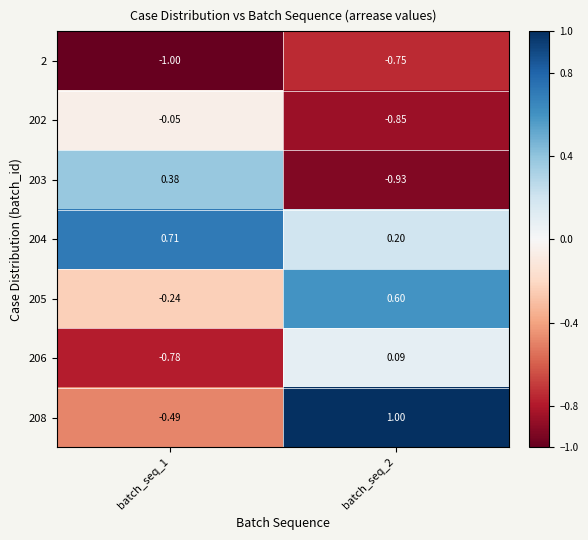

Is the value of 206 at batch_seq_2 greater than the value of 203 at batch_seq_2?

Yes